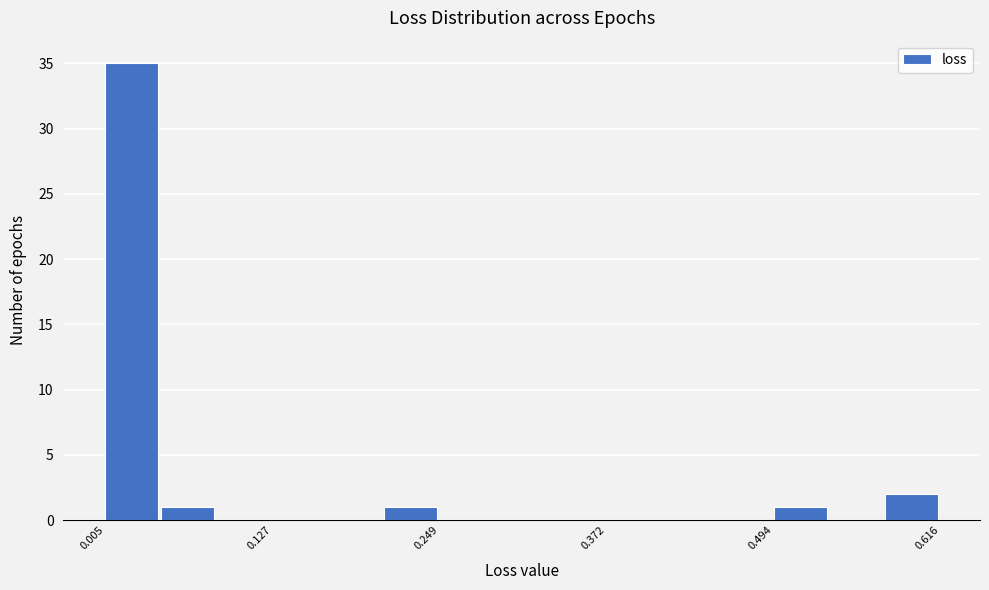

Around what value on the x-axis is the tallest bar? Give the approximate position of its centre, as read against the axis.

0.02